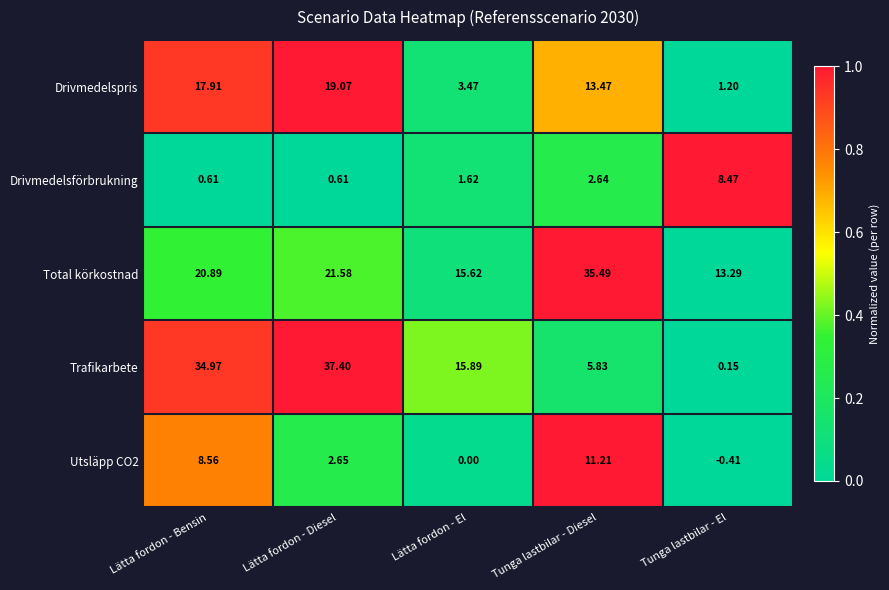

How many series are shown in this chart?

5